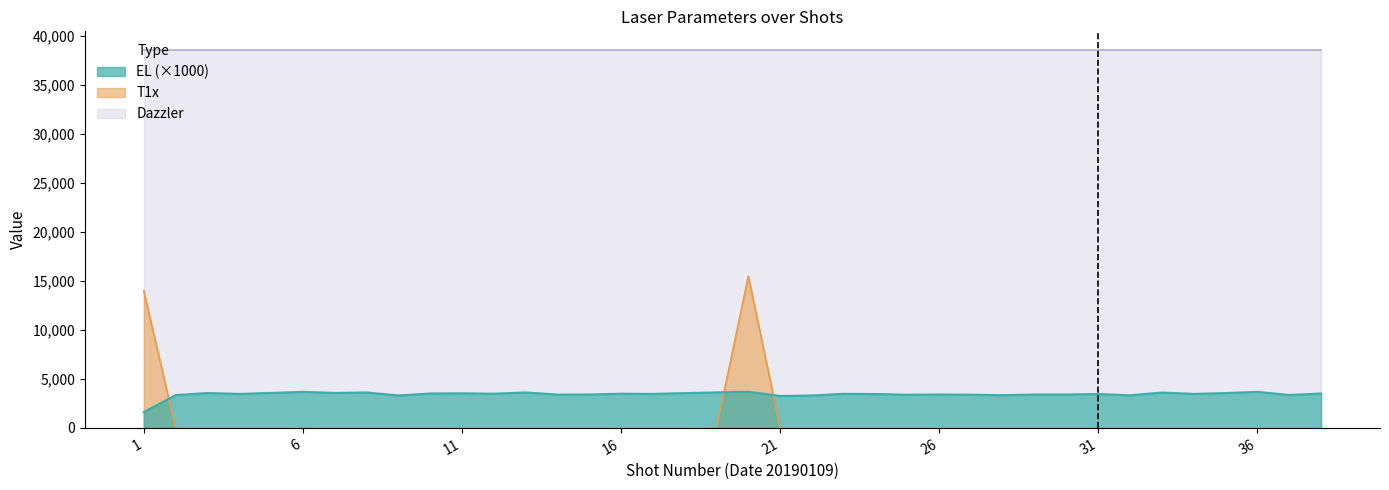

True or false: T1x has a value of -8209 at 14.

False